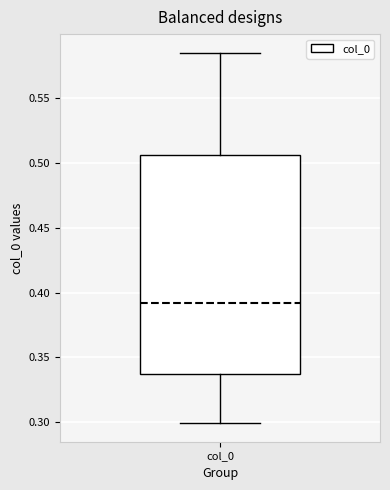

Where is the lower edge of the box for col_0 on the y-axis? The values are not printed on the chart, so give them approximately, as read against the axis.

0.335